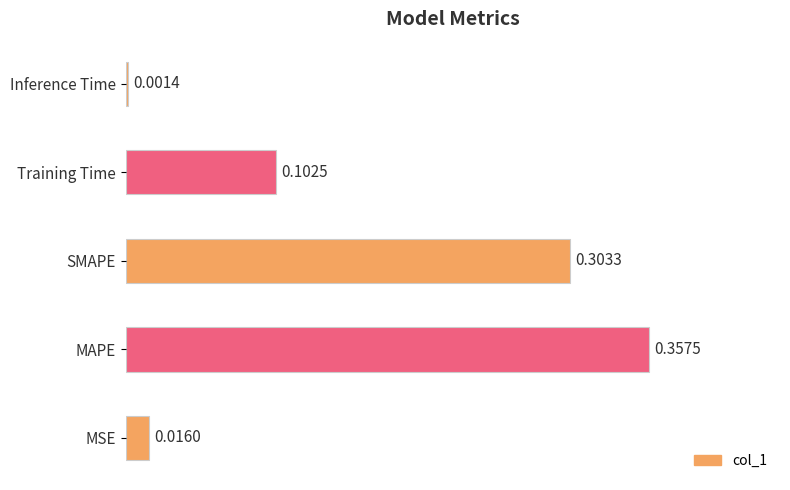

Rank the categories by value from highest to lowest.

MAPE, SMAPE, Training Time, MSE, Inference Time